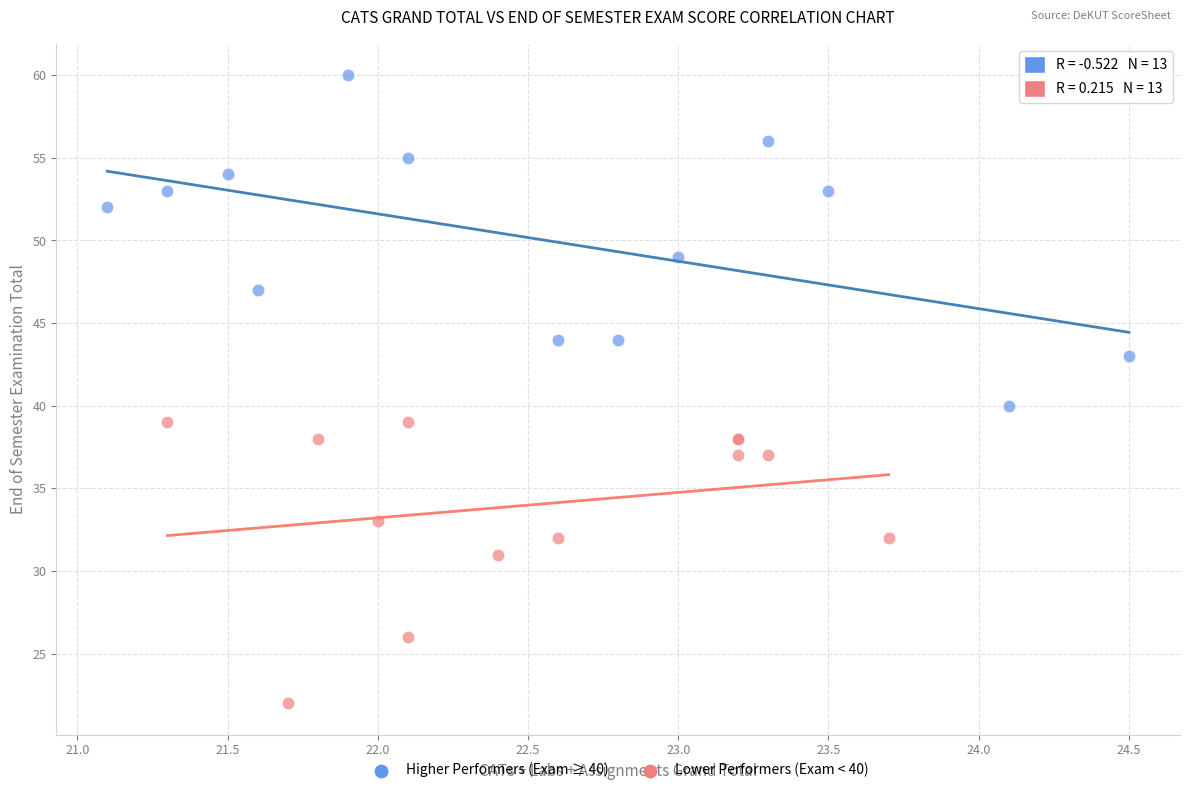

Which series contains the lowest Y value?

Lower Performers (Exam < 40)